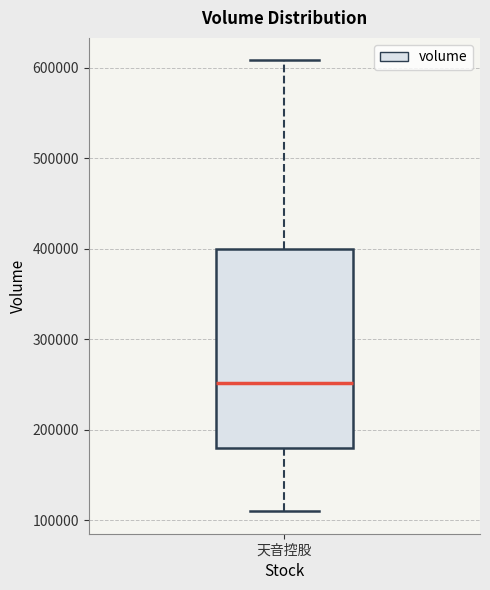

Read this box plot against the y-axis: the position of the median line, the range covered by the box, and the ends of both whiskers. The values are not printed on the chart, so give them approximately, as read against the axis.

median 250000, box 180000 to 400000, whiskers 110000 to 610000